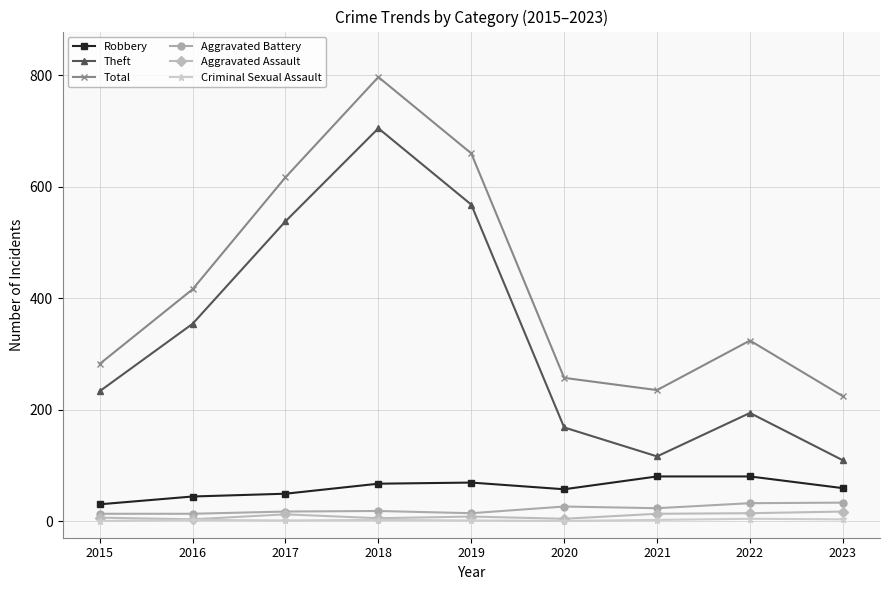

True or false: Theft and Criminal Sexual Assault intersect in this chart.

False